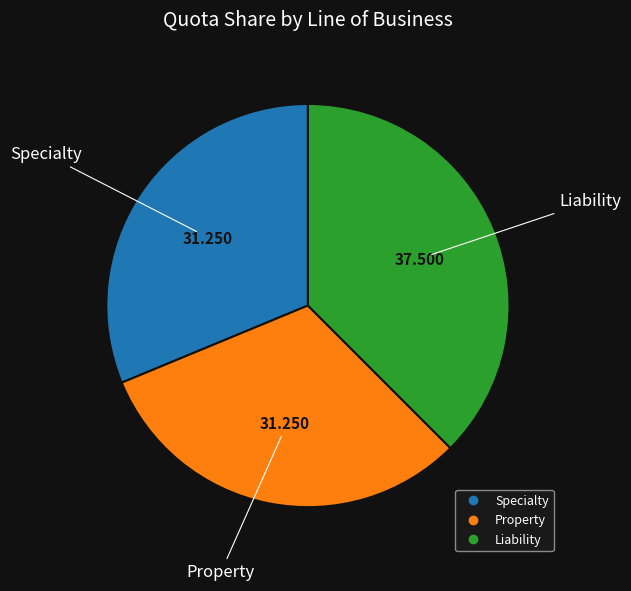

What is the largest slice in the pie chart?

Liability